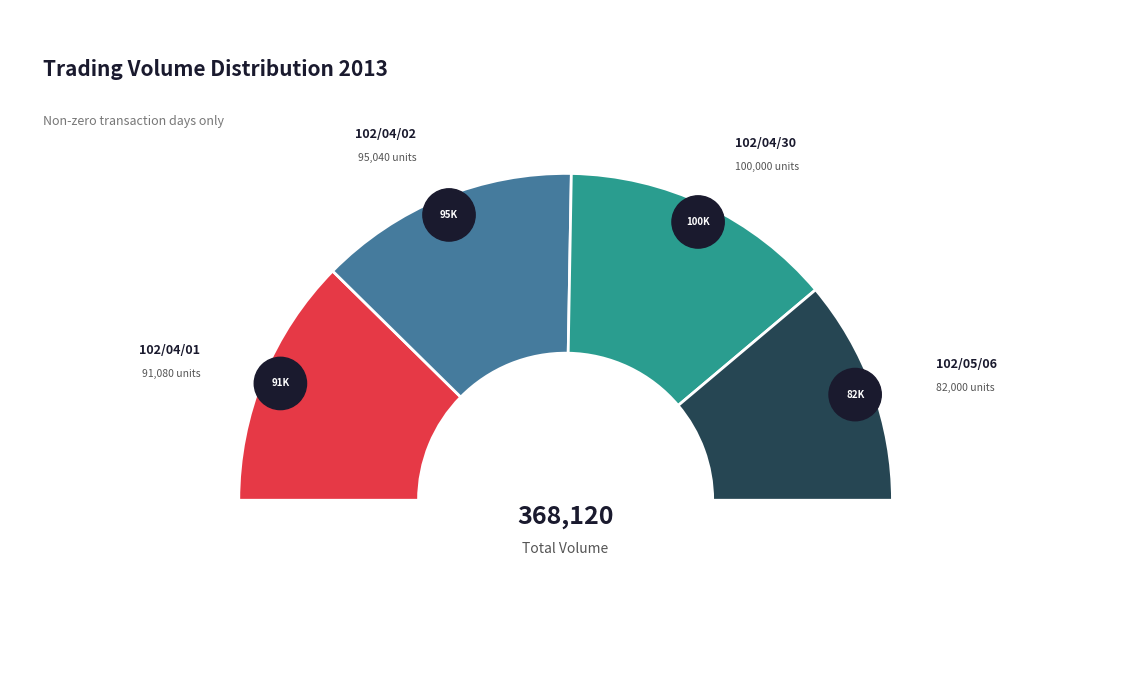

What is the largest slice in the pie chart?

102/04/30